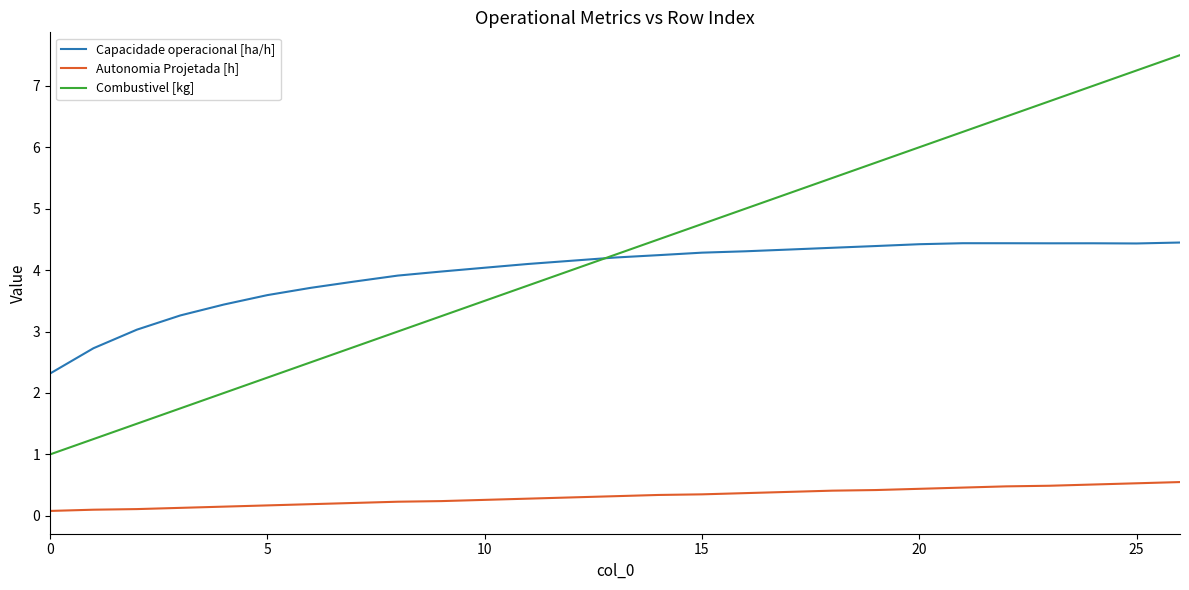

List the series in order of their peak value, highest first.

Combustivel [kg], Capacidade operacional [ha/h], Autonomia Projetada [h]